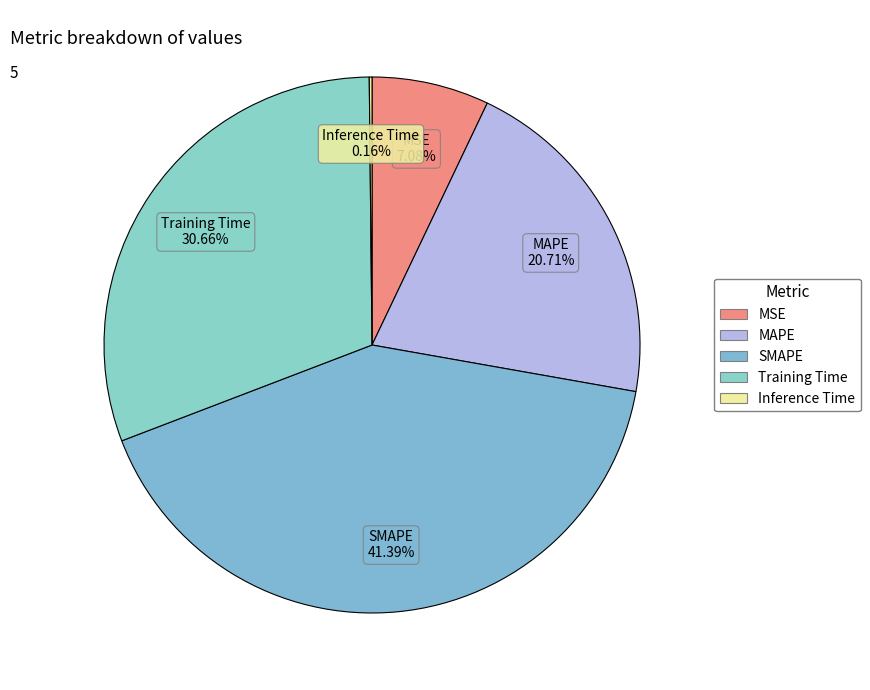

To the nearest percent, what is the difference between the largest and smallest slice percentages?

41%